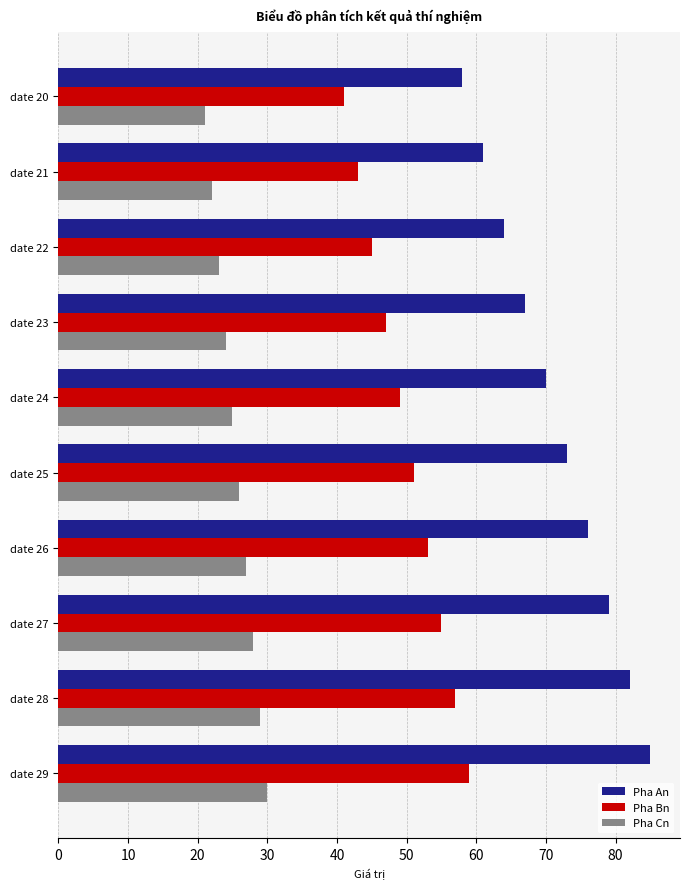

What is the smallest value displayed?

21